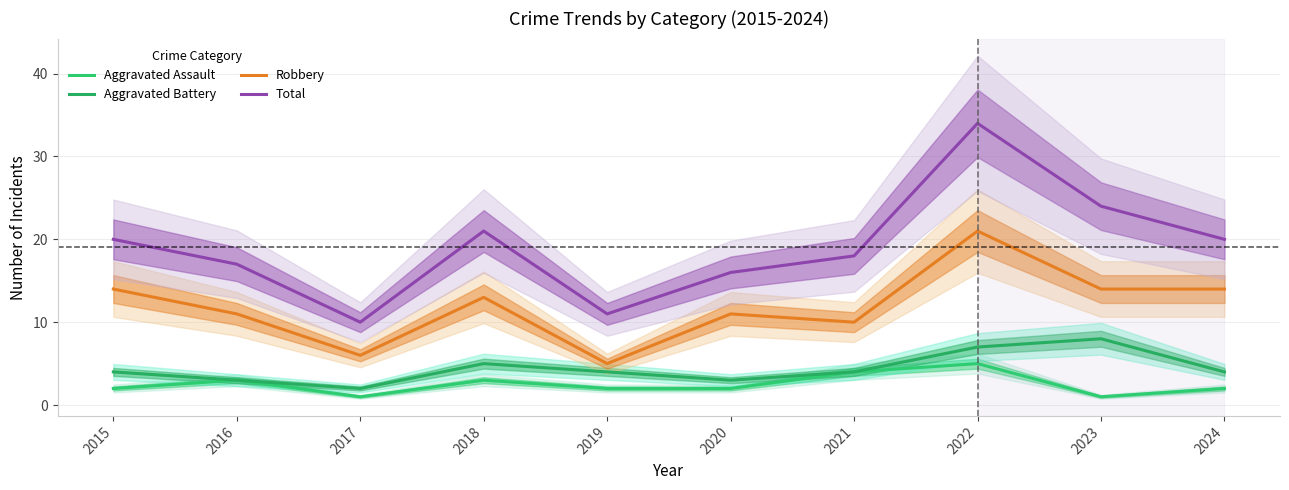

Reading right to left, list all the values displayed in this chart.

Aggravated Assault: 2024=2	2023=1	2022=5	2021=4	2020=2	2019=2	2018=3	2017=1	2016=3	2015=2
Aggravated Battery: 2024=4	2023=8	2022=7	2021=4	2020=3	2019=4	2018=5	2017=2	2016=3	2015=4
Robbery: 2024=14	2023=14	2022=21	2021=10	2020=11	2019=5	2018=13	2017=6	2016=11	2015=14
Total: 2024=20	2023=24	2022=34	2021=18	2020=16	2019=11	2018=21	2017=10	2016=17	2015=20